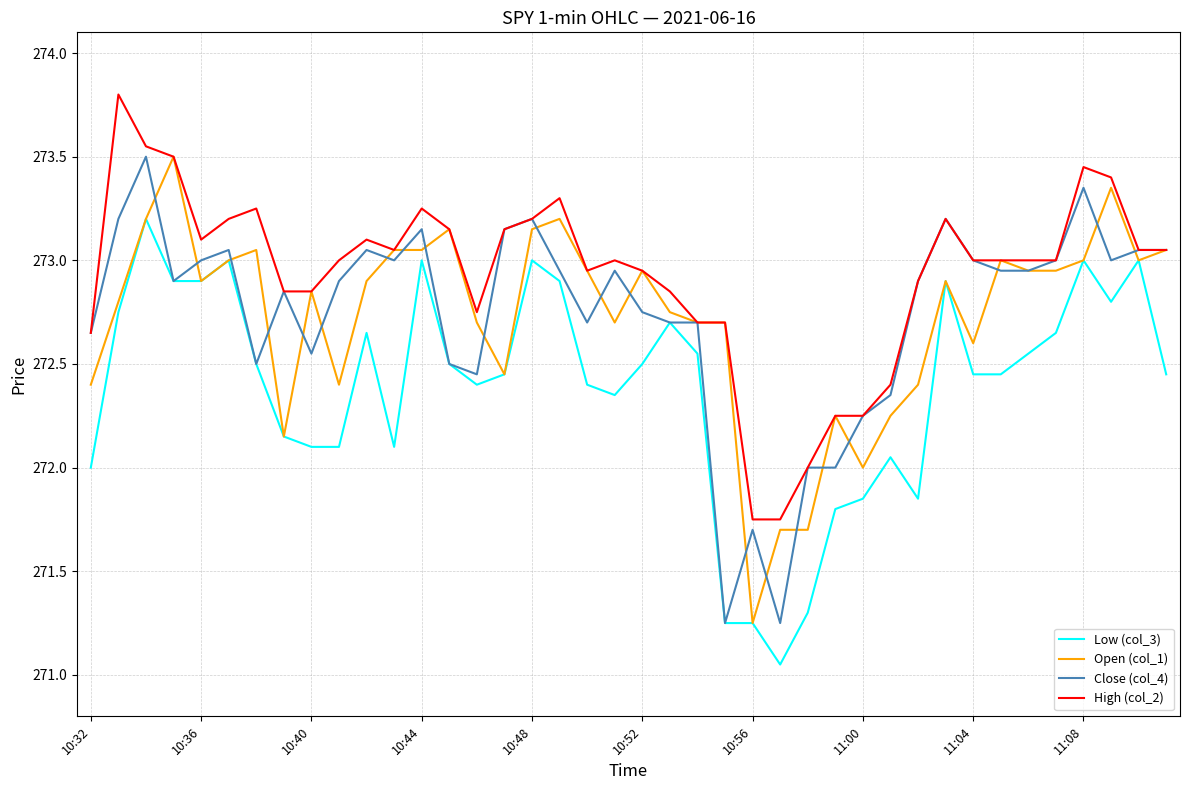

What is the maximum value shown in the chart?

273.8